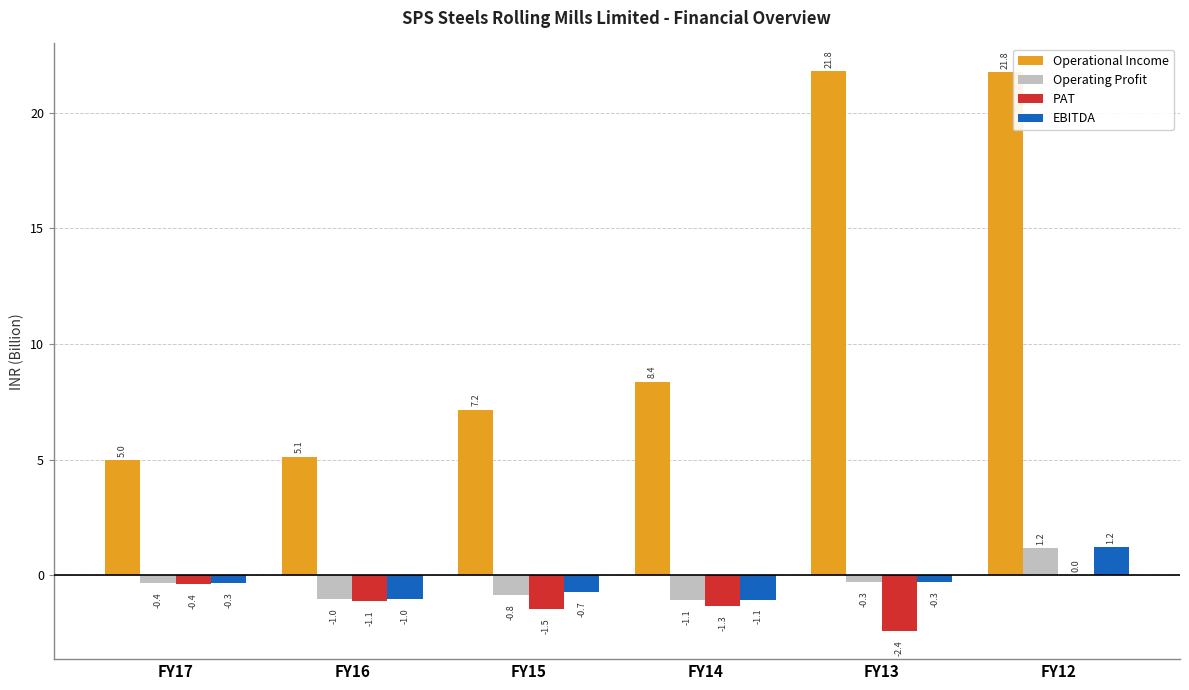

At which label does EBITDA first exceed 0?

FY12